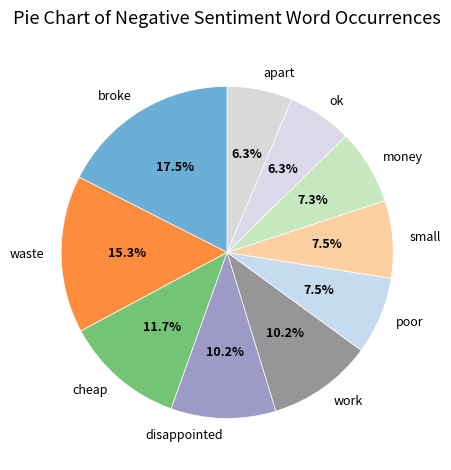

Count the number of slices in the pie.

10